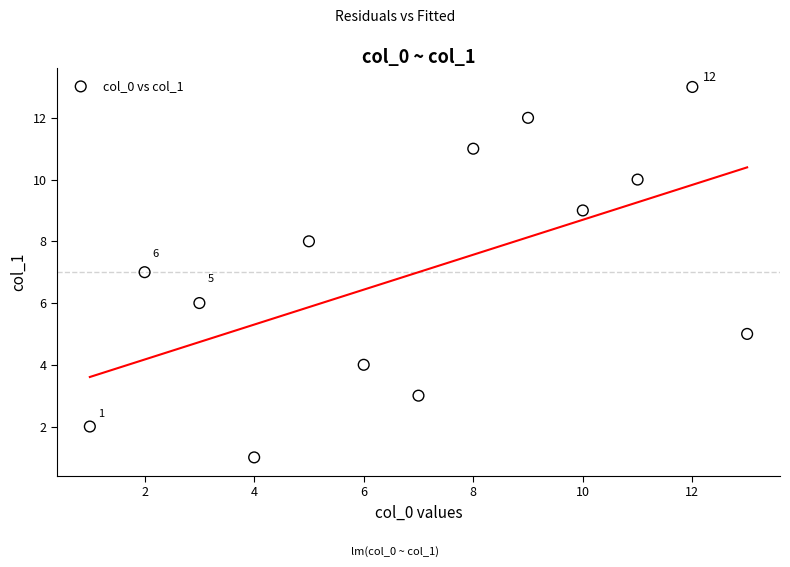

What is the range of Y values (max minus min)?

12